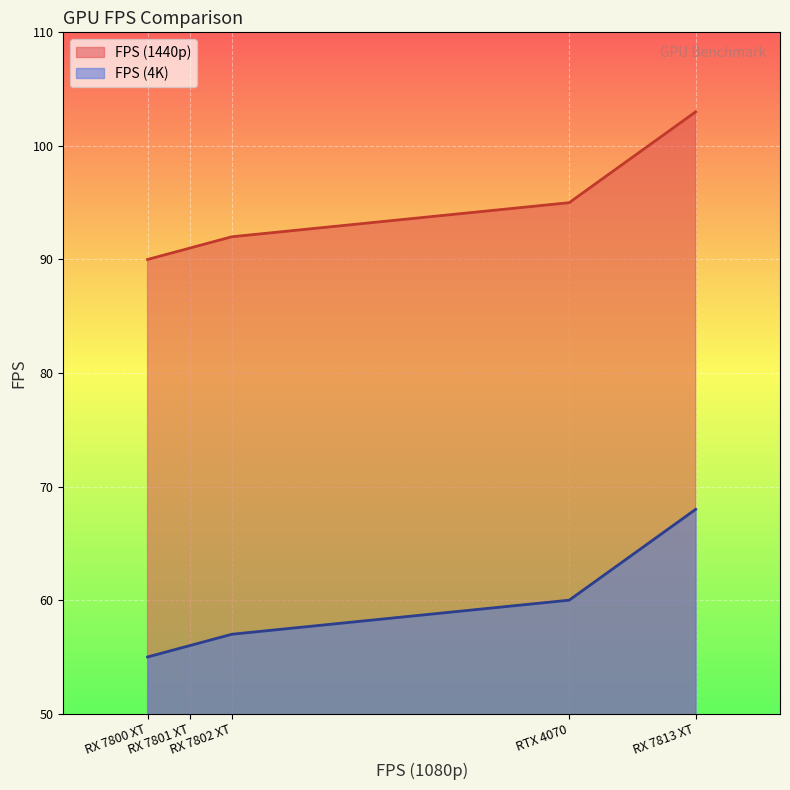

The value of FPS (1440p) at RX 7802 XT is 92. True or false?

True